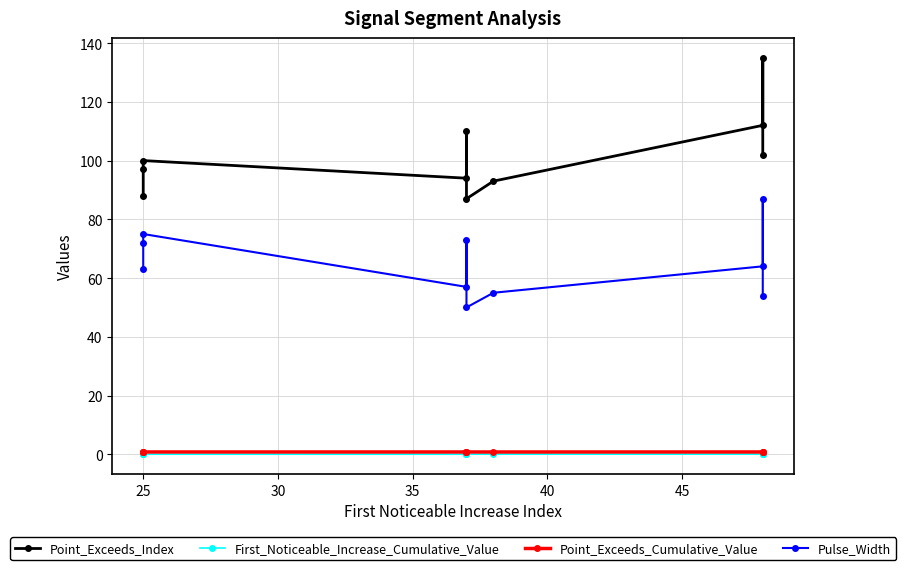

Reading left to right, what are all the values shown in this chart?

Point_Exceeds_Index: 88.0	97.0	100.0	94.0	110.0	87.0	93.0	112.0	135.0	102.0
First_Noticeable_Increase_Cumulative_Value: 0.0	0.0	0.0	0.0	0.0	0.1	0.1	0.1	0.0	0.0
Point_Exceeds_Cumulative_Value: 0.8	0.8	0.8	0.8	0.8	0.8	0.8	0.8	0.8	0.8
Pulse_Width: 63.0	72.0	75.0	57.0	73.0	50.0	55.0	64.0	87.0	54.0